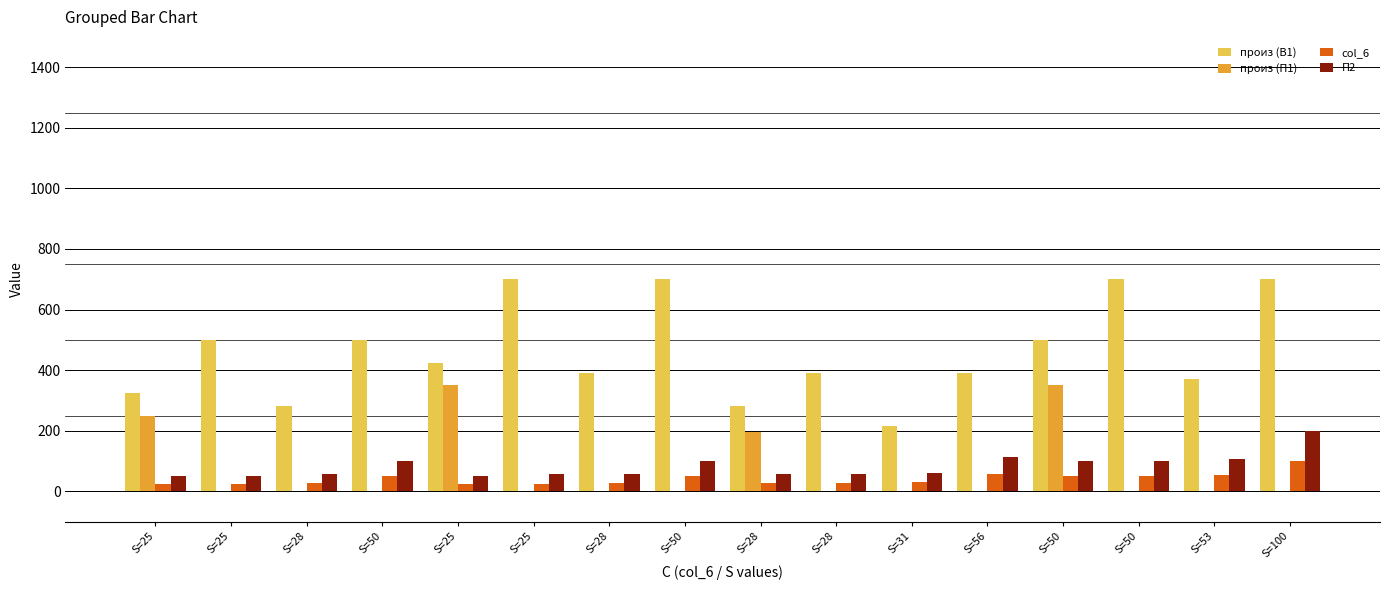

Are the bars grouped side by side (vs. stacked)?

Yes